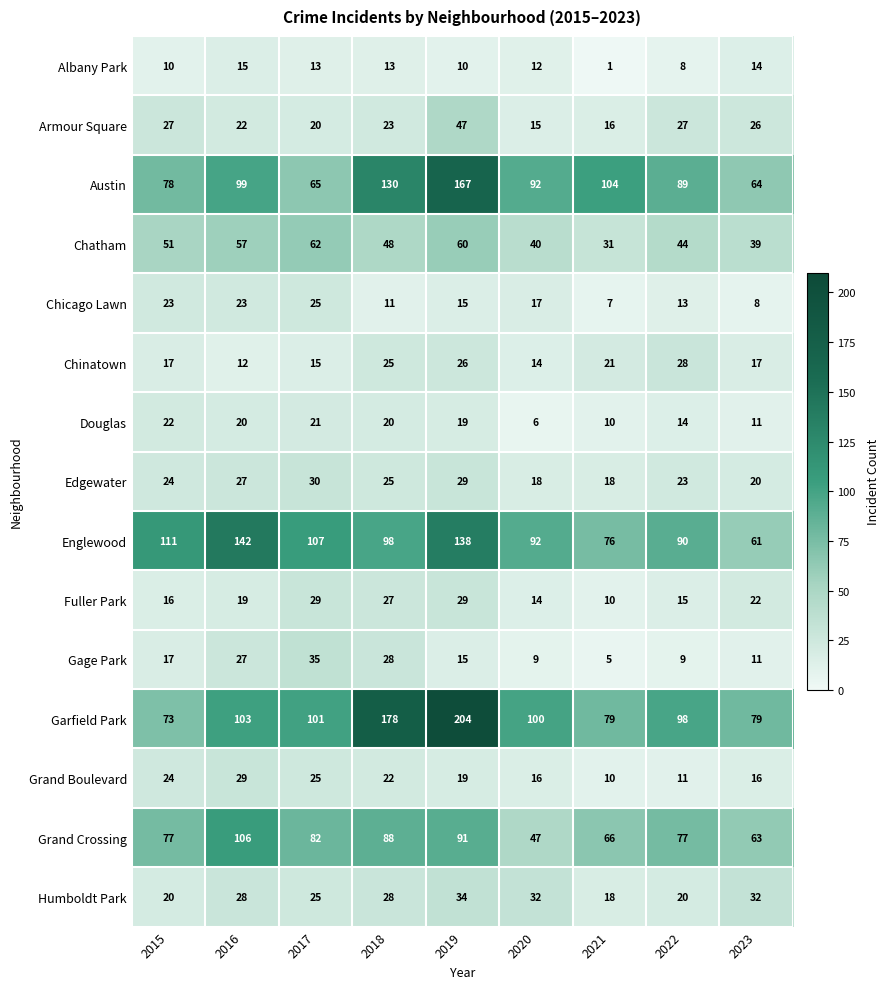

Is the value of Englewood at 2016 greater than the value of Austin at 2016?

Yes